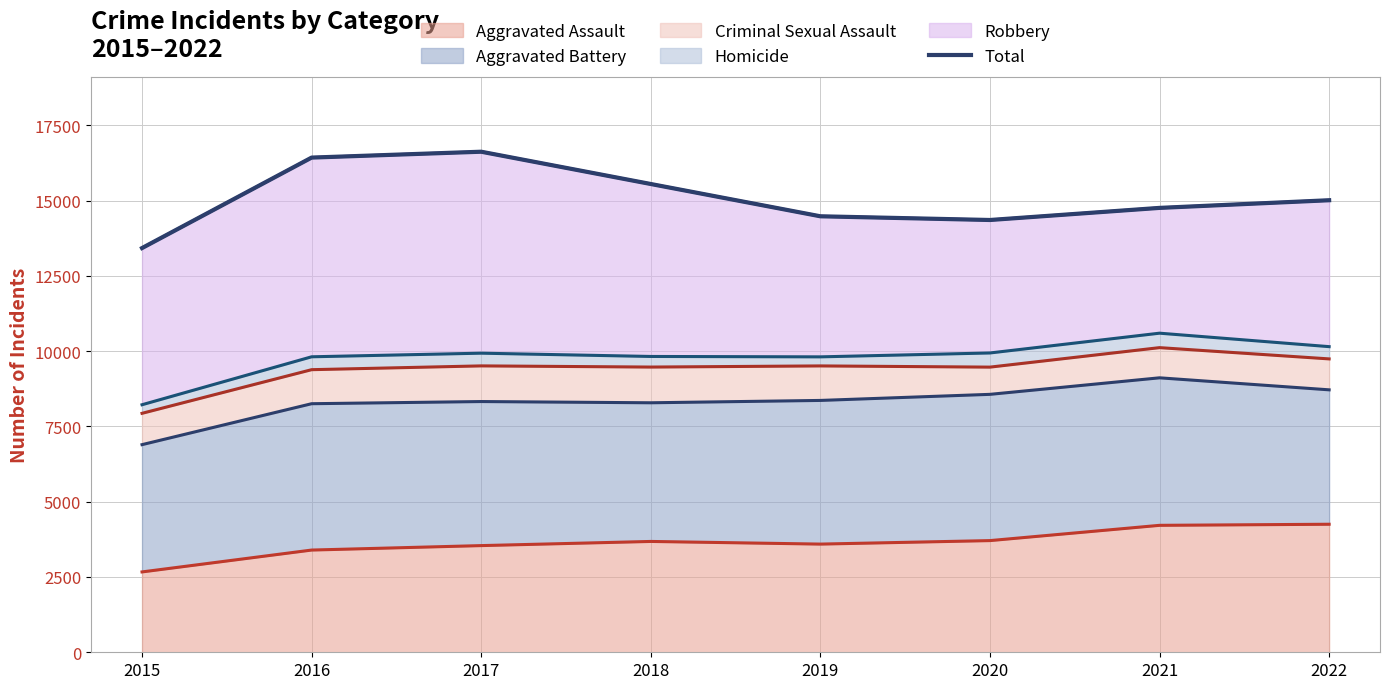

How many data points are less than 15009?

4